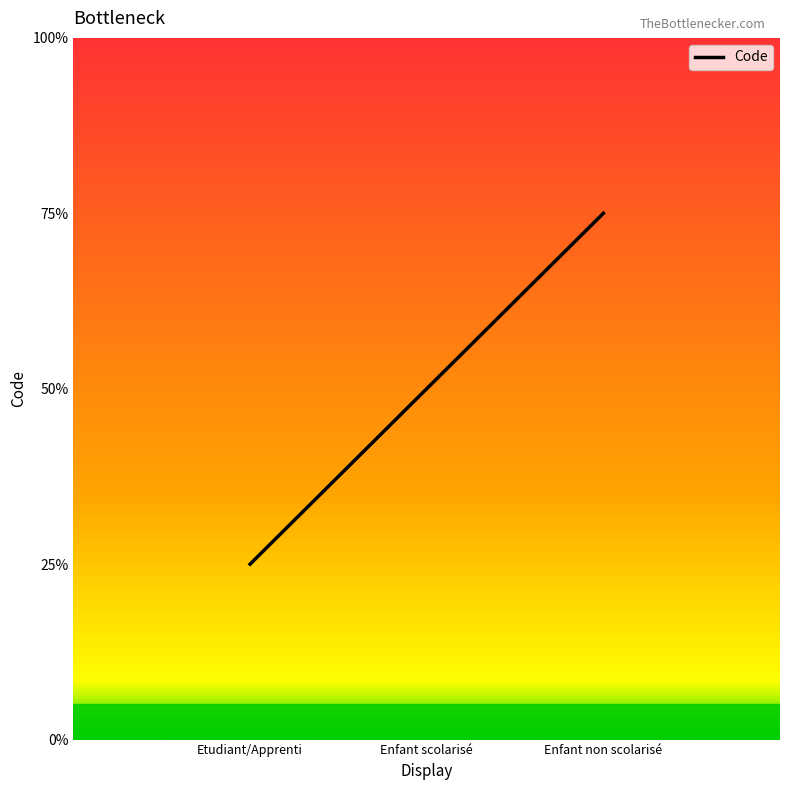

Does the chart have visible grid lines?

No